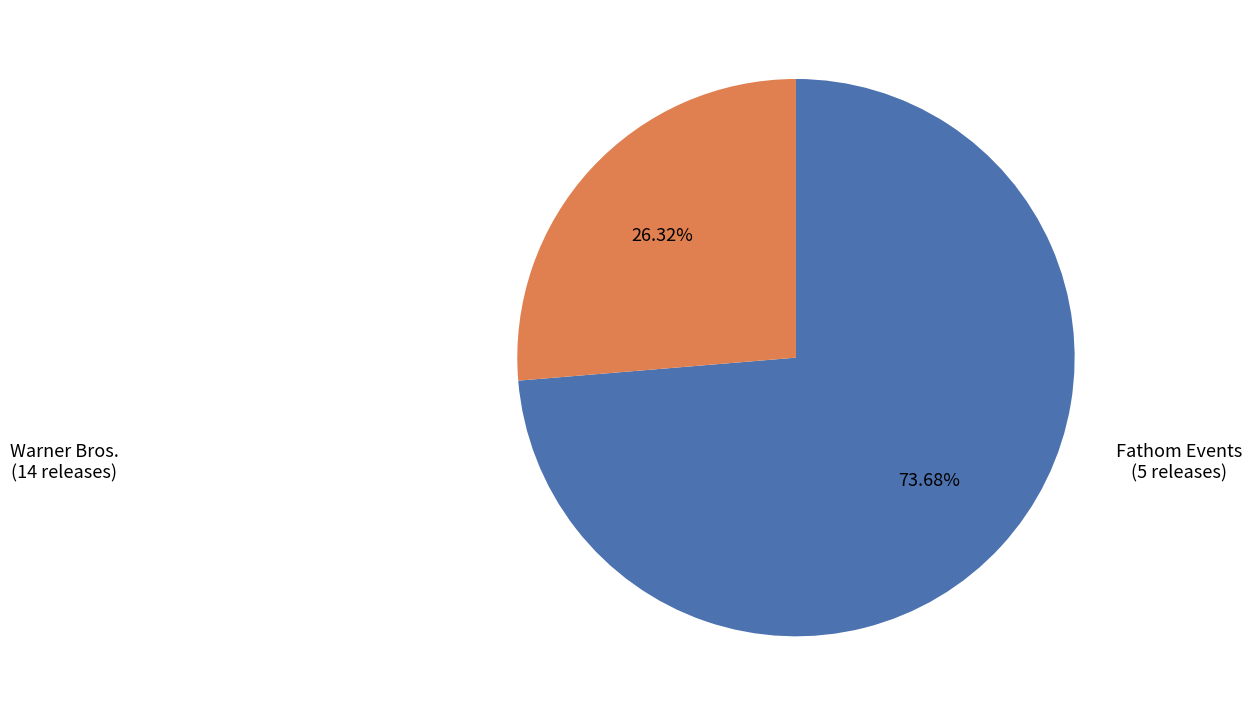

Is there any slice that represents more than half of the pie?

Yes